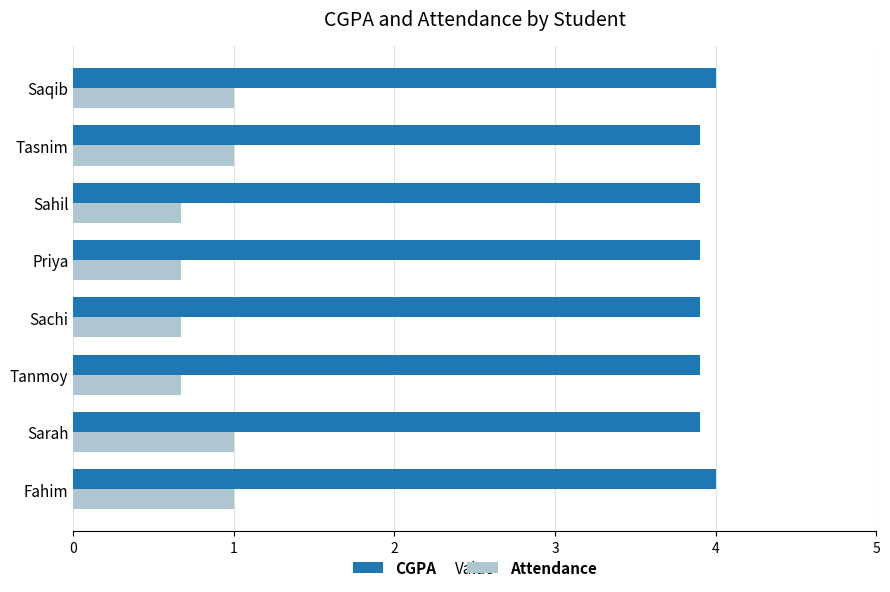

The value of CGPA at Sachi is 3.9. True or false?

True